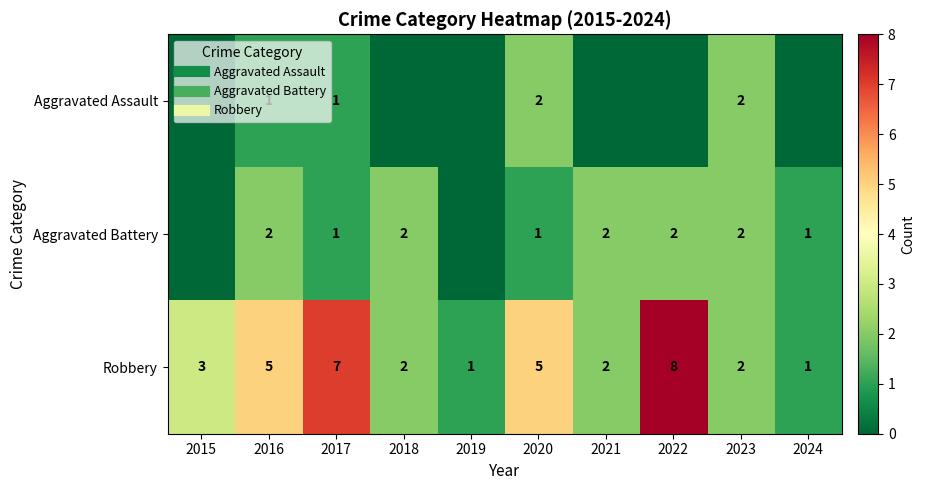

What is the total value across all series at 2019?

1